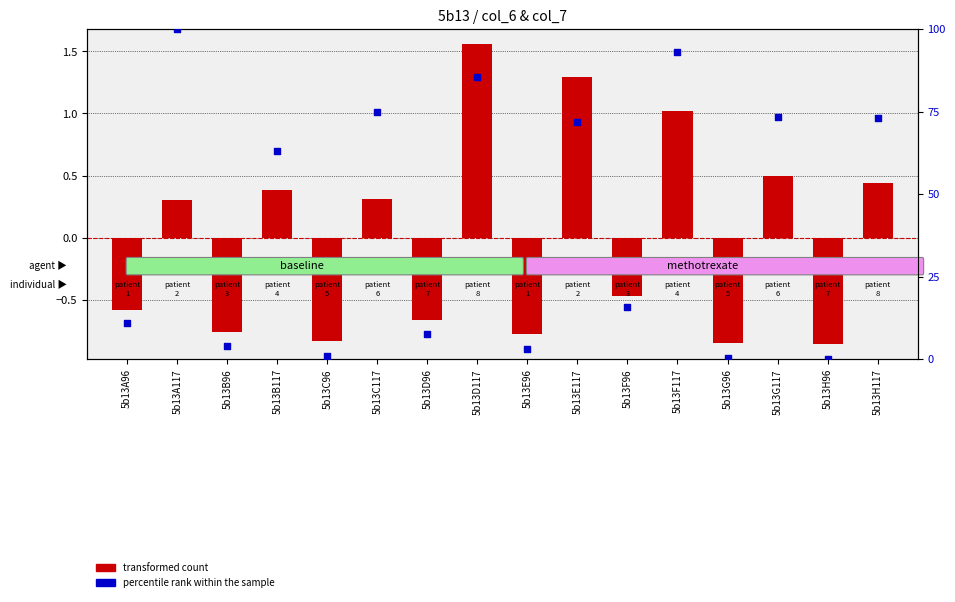

Which series reaches the minimum Y coordinate?

transformed count